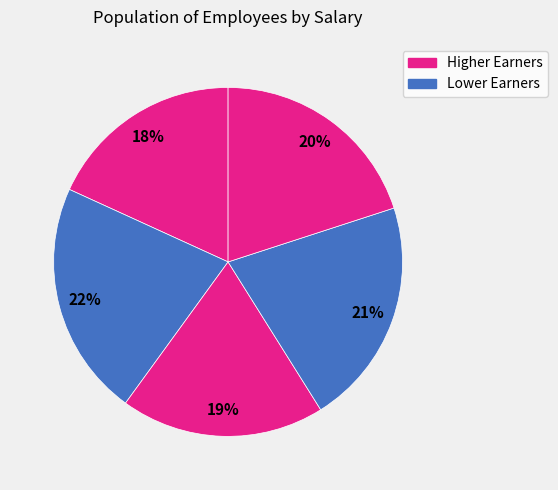

Count the number of slices in the pie.

5